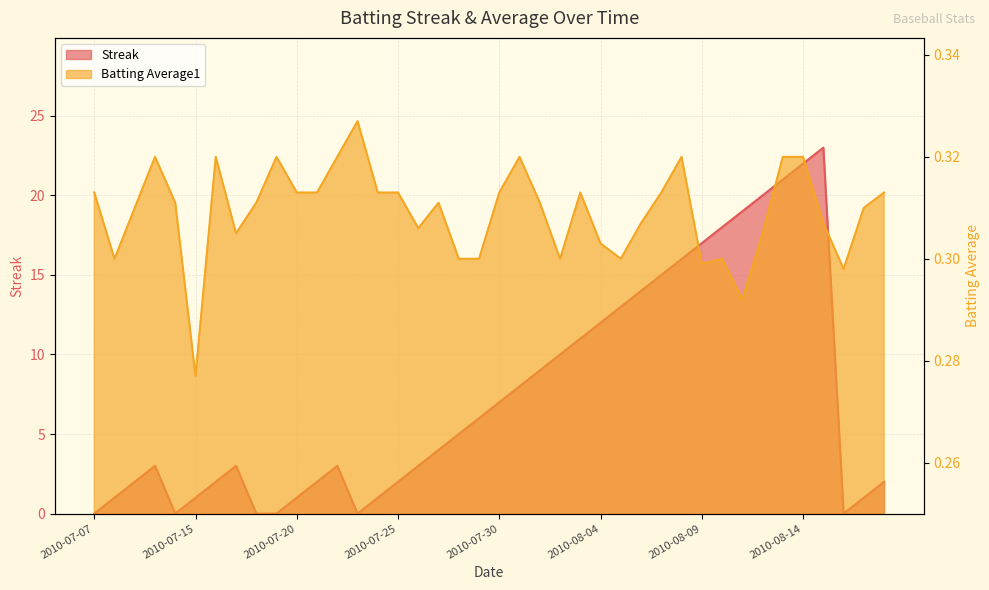

What is the sum of all Batting Average1 values?

12.4